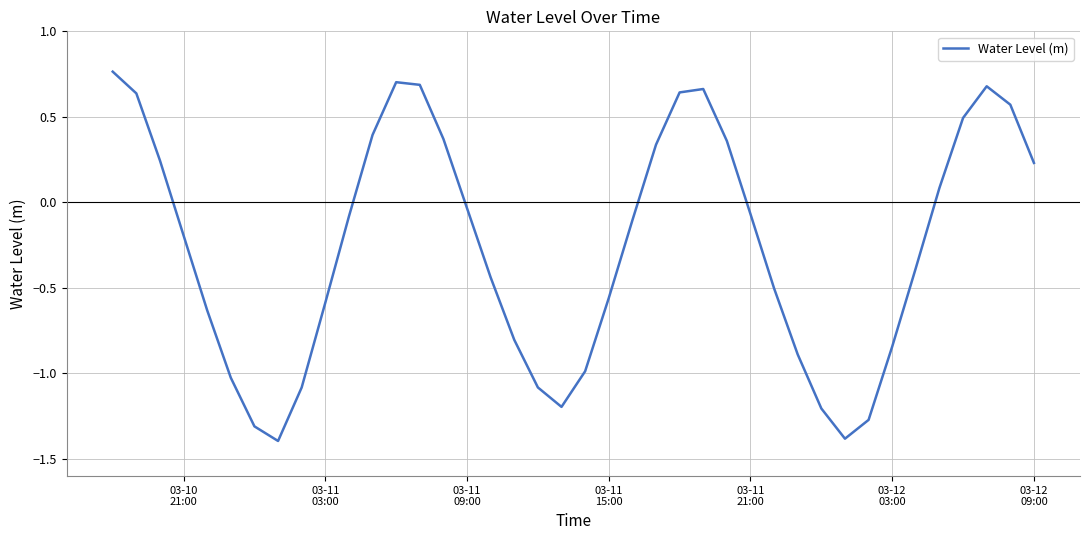

What is the difference between the maximum and minimum values?

2.2